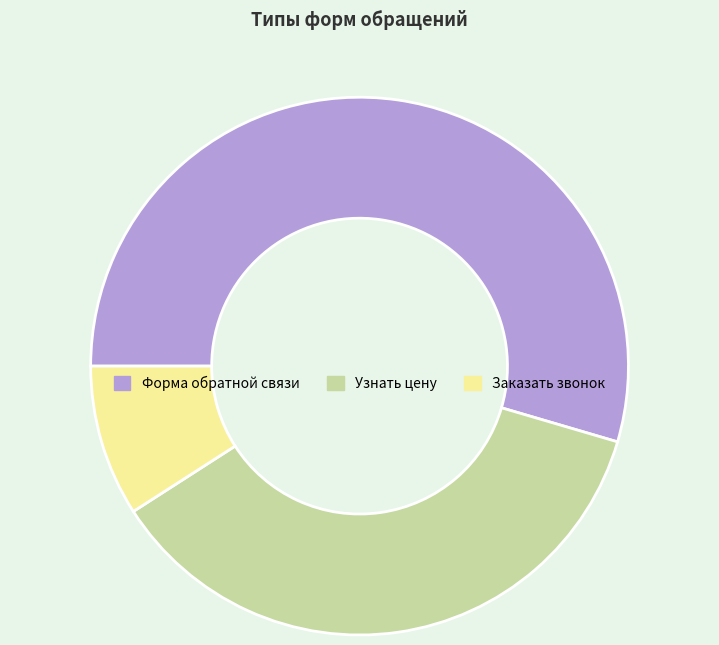

What is the smallest slice in the pie chart?

Заказать звонок